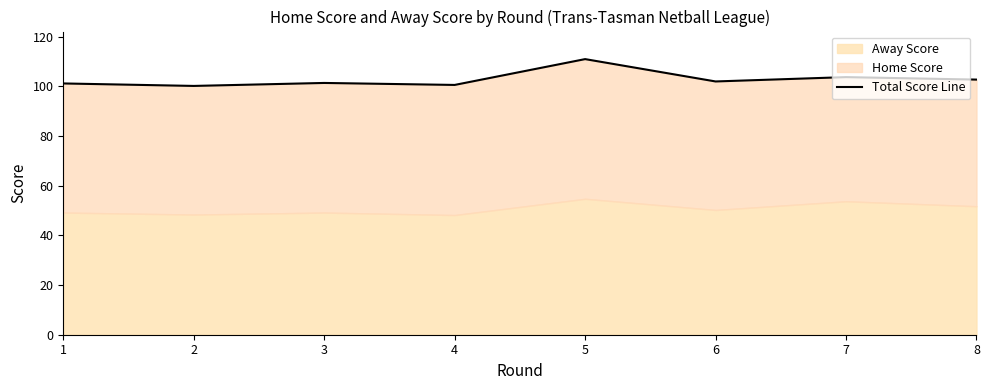

The chart shows a value of 101.4 at 3. True or false?

True